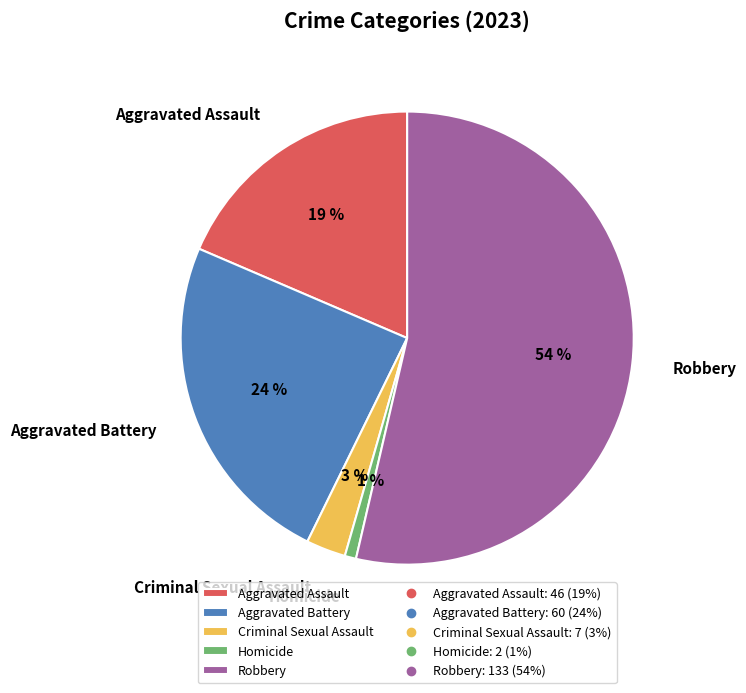

Which category accounts for the majority?

Robbery